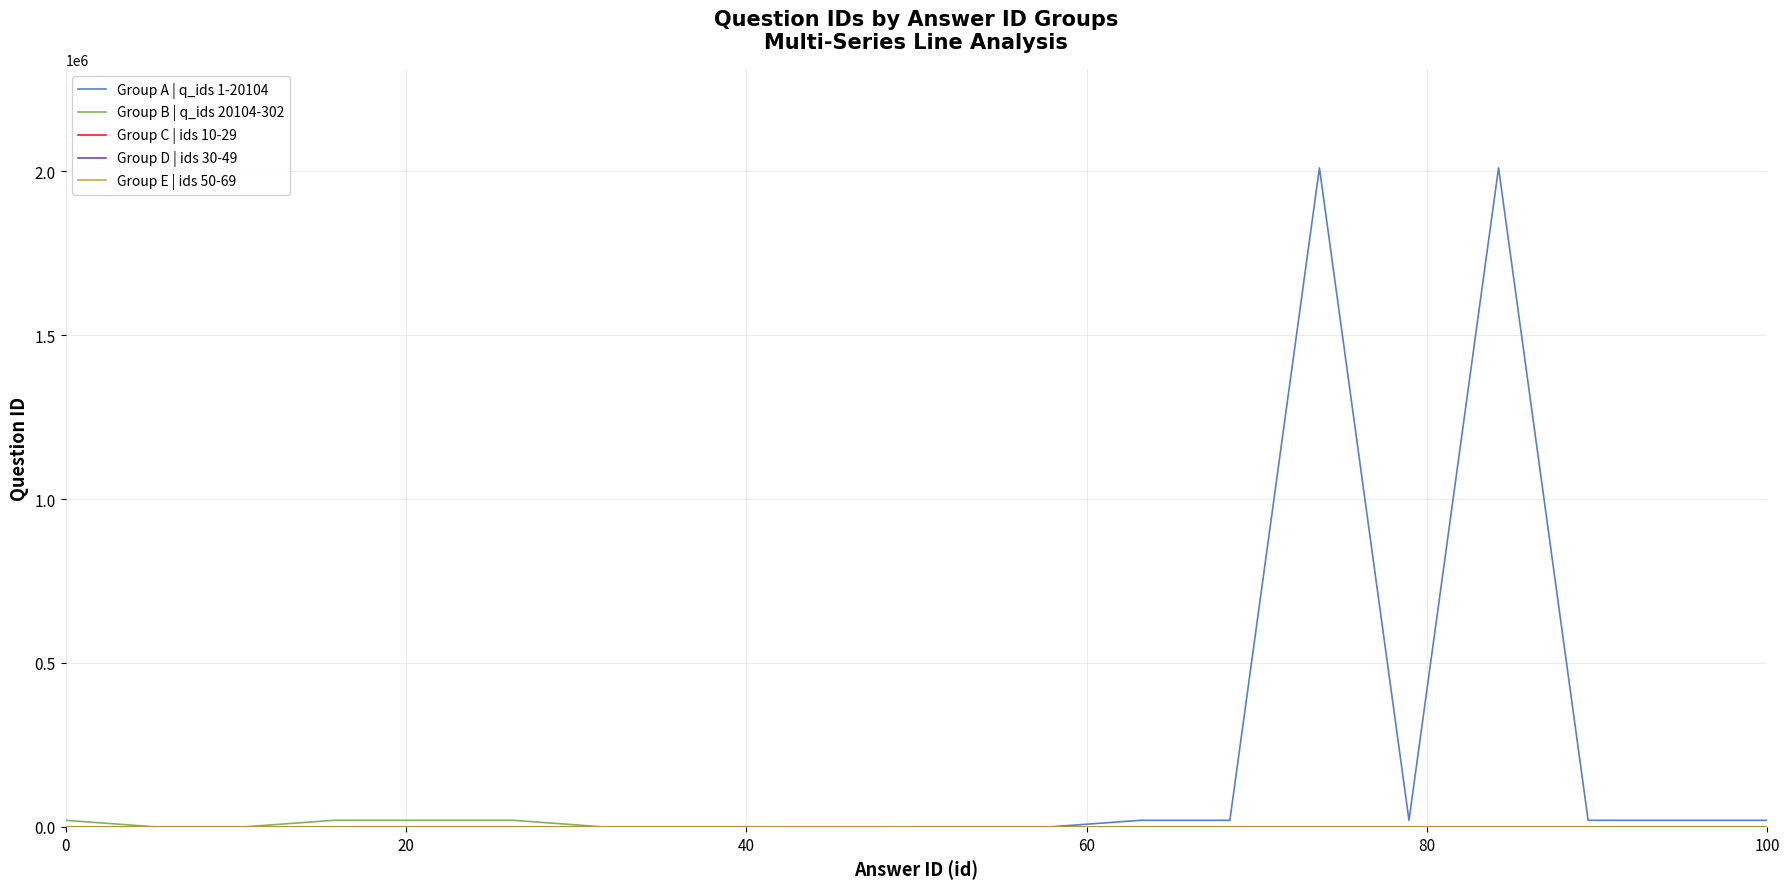

Which series has the widest spread of values?

Group A | q_ids 1-20104